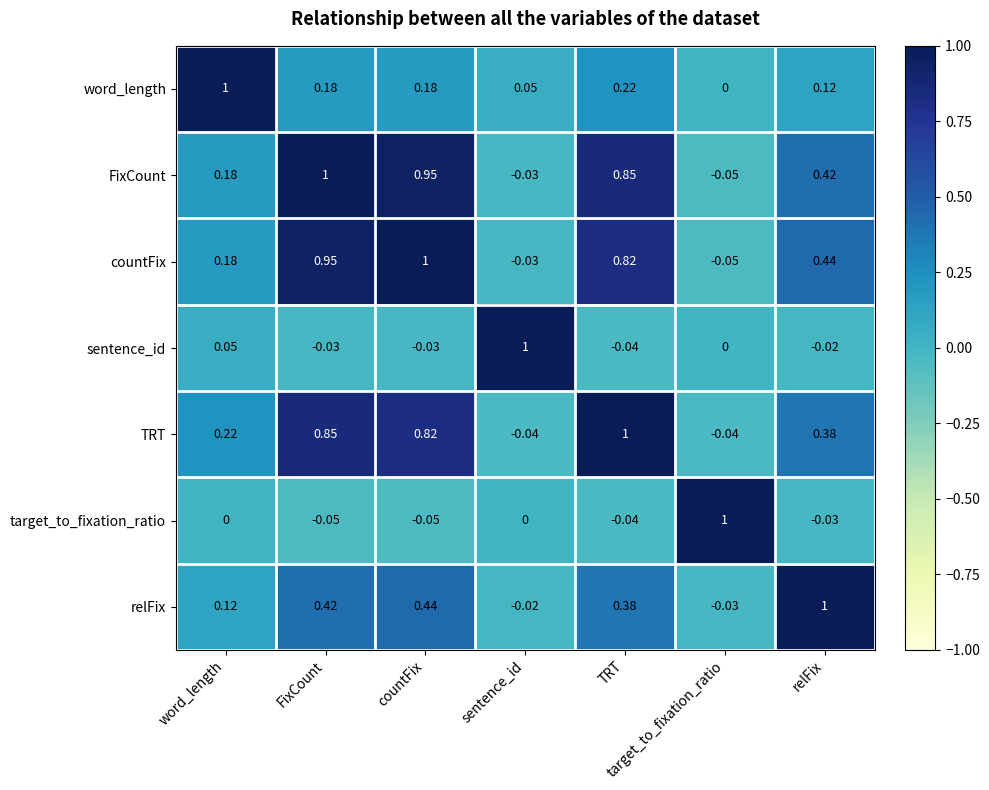

Where does the relFix series first go above 0?

word_length